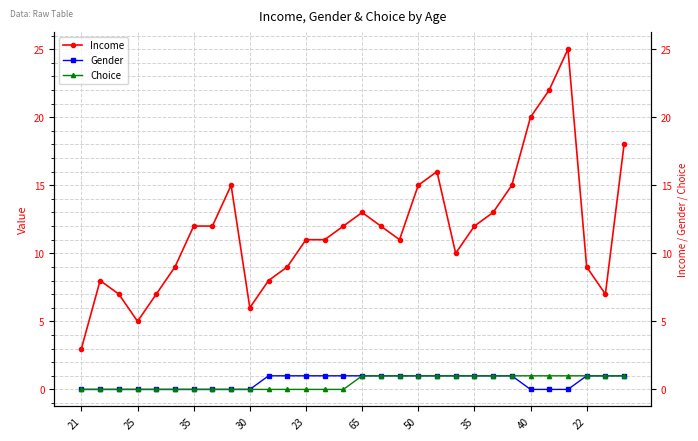

Which series has the largest range (max minus min)?

Income